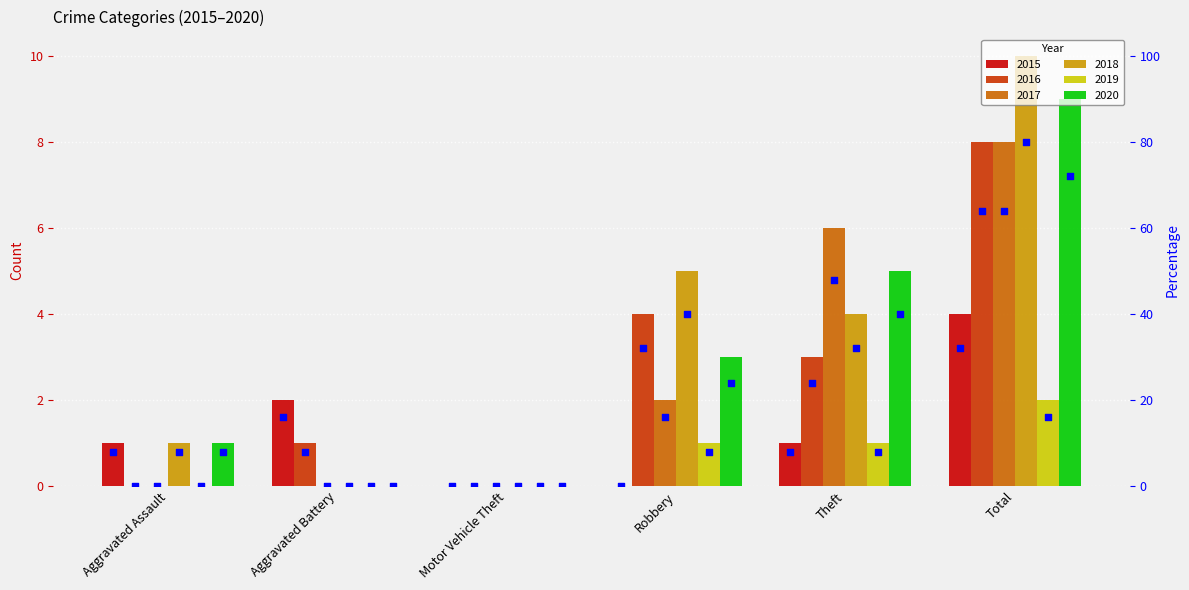

Which series has the largest total across all categories?

2018